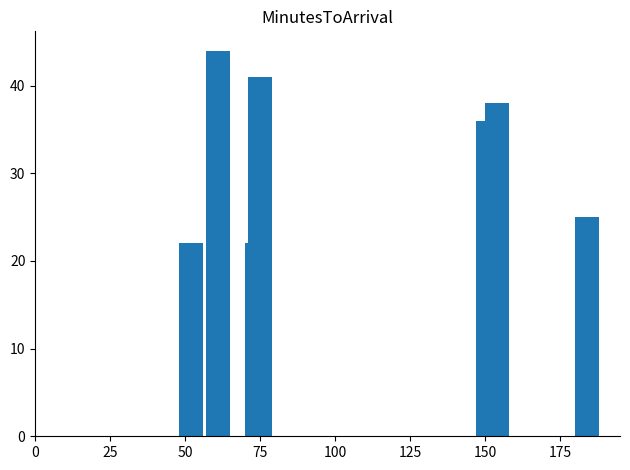

Reading left to right, what are all the values shown in this chart?

22	44	22	41	36	38	25